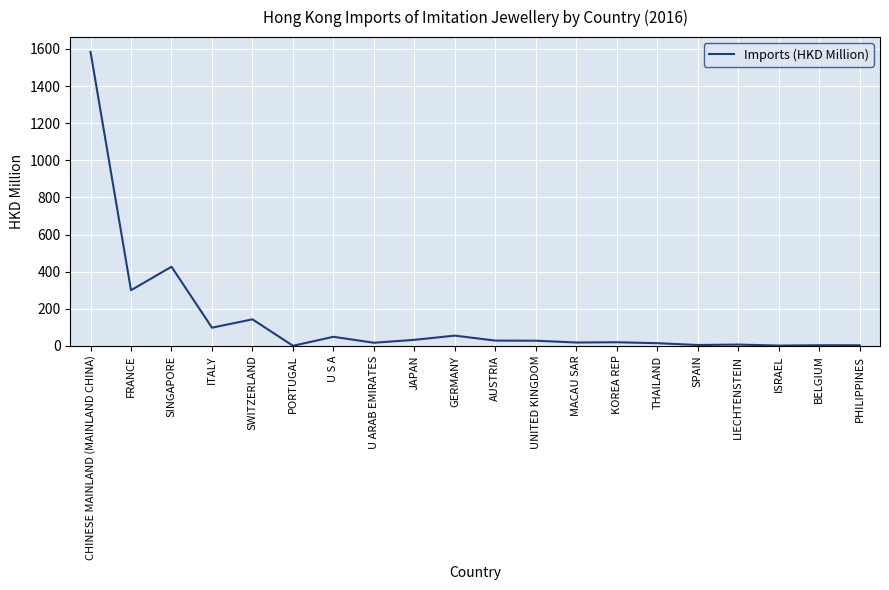

Which label corresponds to the largest value in the chart?

CHINESE MAINLAND (MAINLAND CHINA)